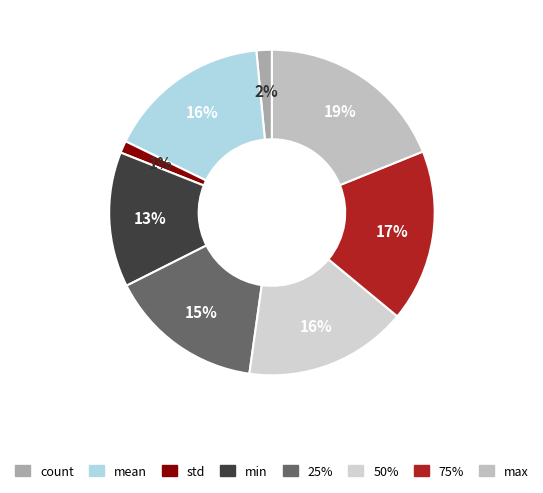

Which category has the biggest portion of the pie?

max